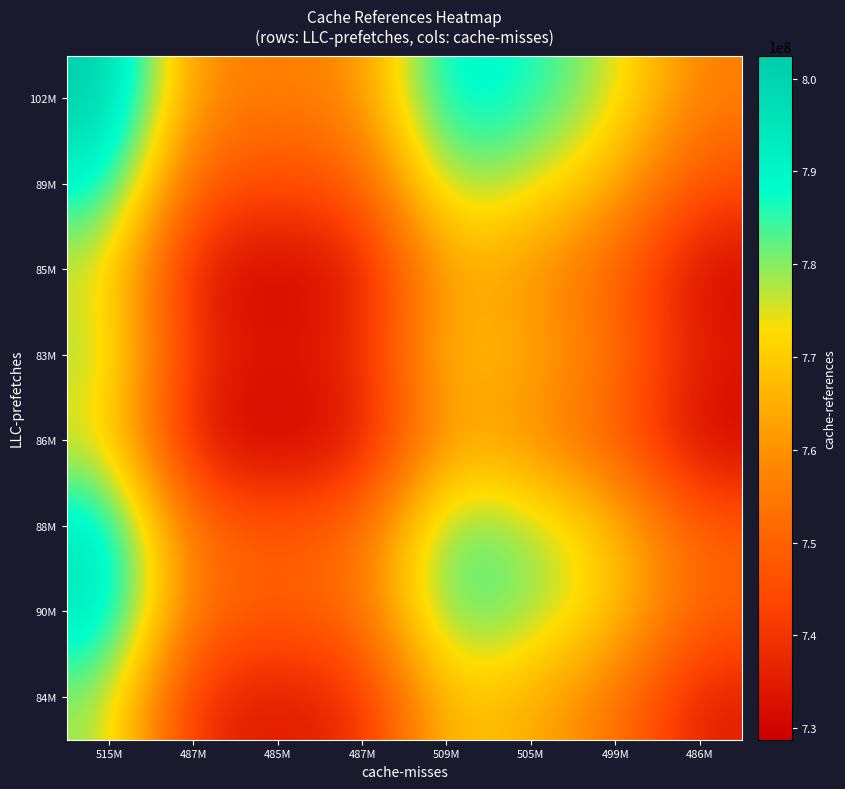

Which series has the largest range (max minus min)?

102M